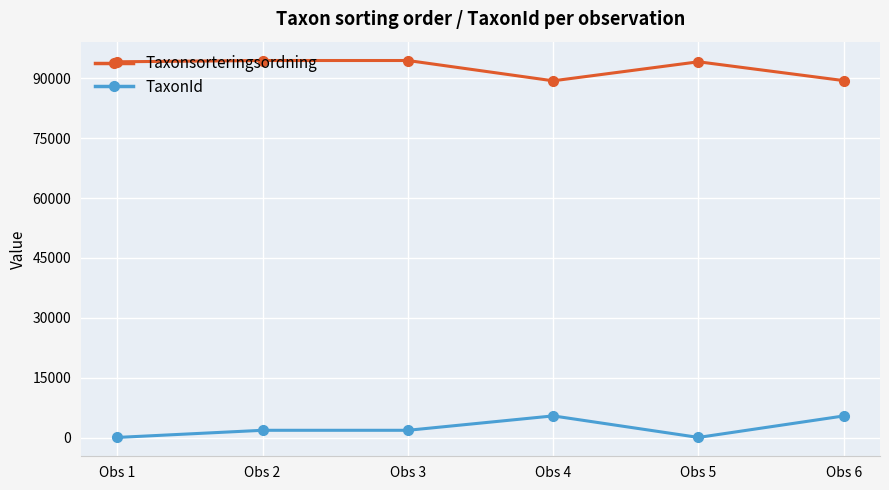

What are all the series names shown in the legend?

Taxonsorteringsordning, TaxonId